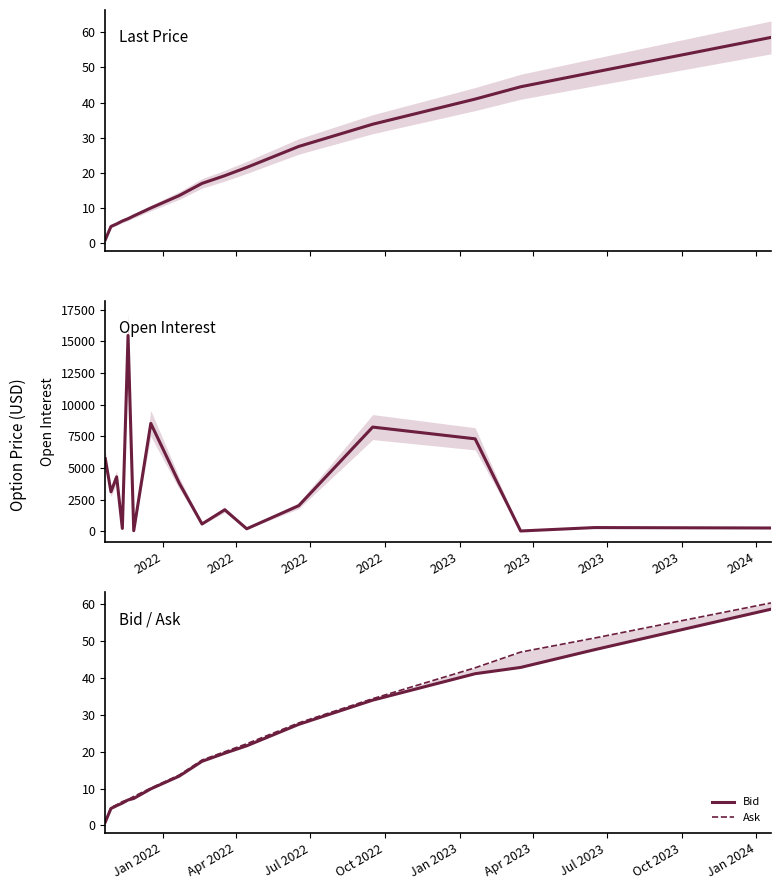

How many data points in Ask are less than 17?

8